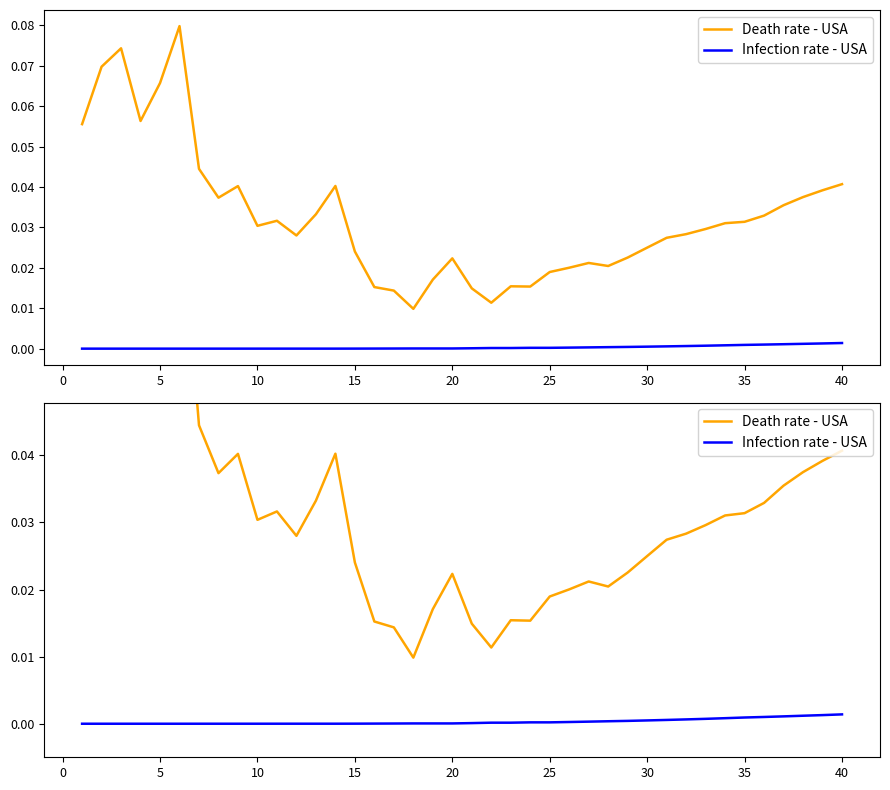

True or false: Death rate - USA and Infection rate - USA cross at least once.

False